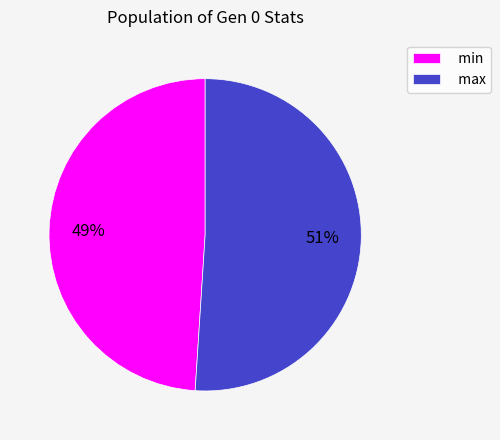

Is it true that min is 49% of the pie?

True